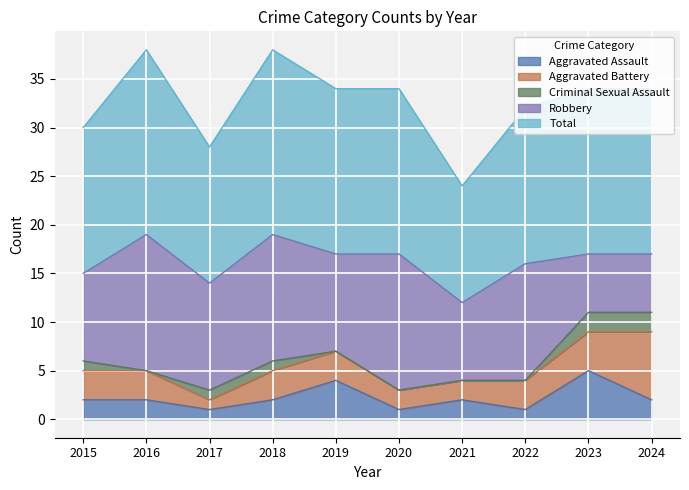

What is the difference between the second highest and second lowest values in the Criminal Sexual Assault series?

2